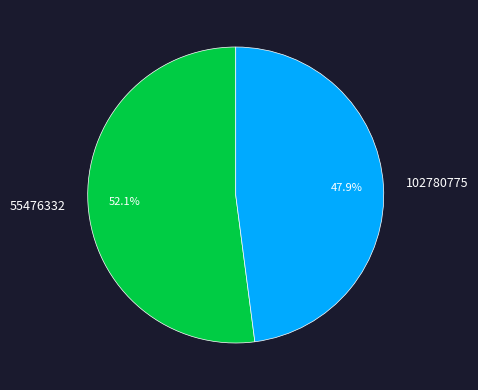

Is it true that 55476332 is 52% of the pie?

True